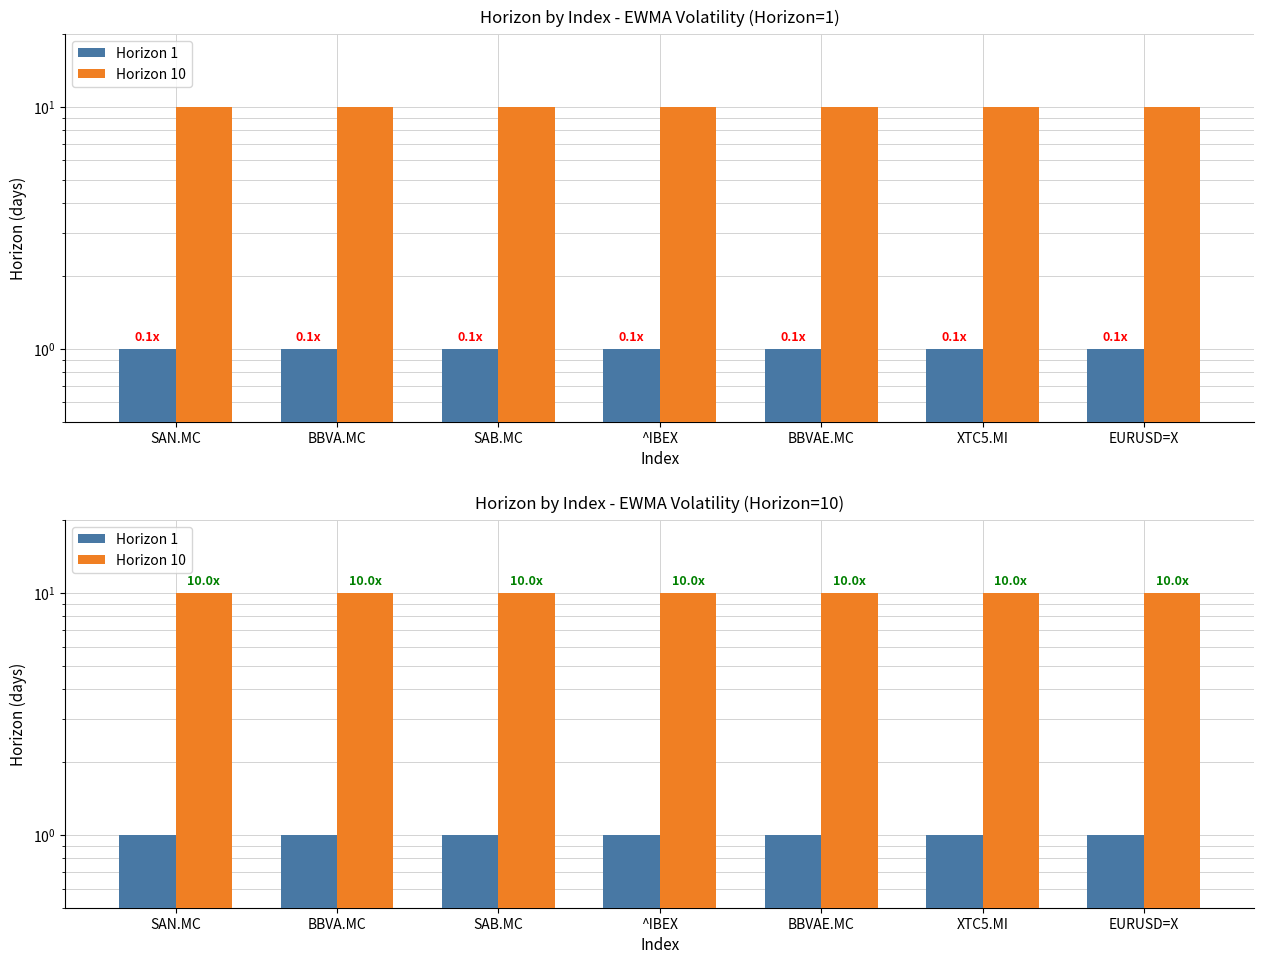

Is the value of Horizon 10 at EURUSD=X greater than the value of Horizon 1 at SAB.MC?

Yes